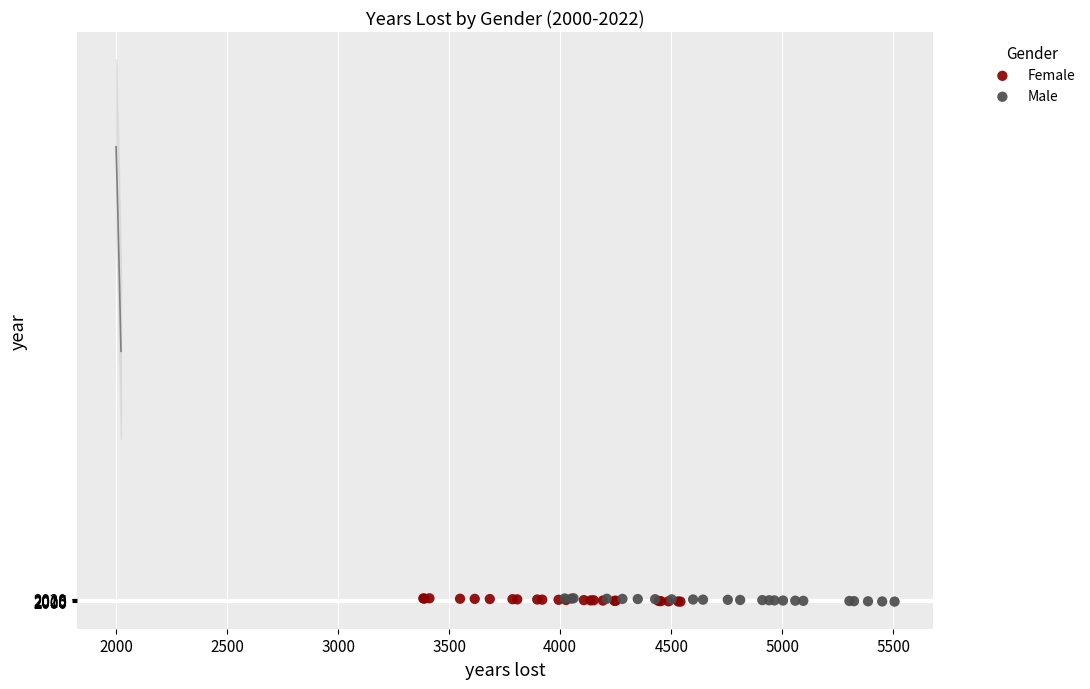

What are all the series names shown in the legend?

Female, Male